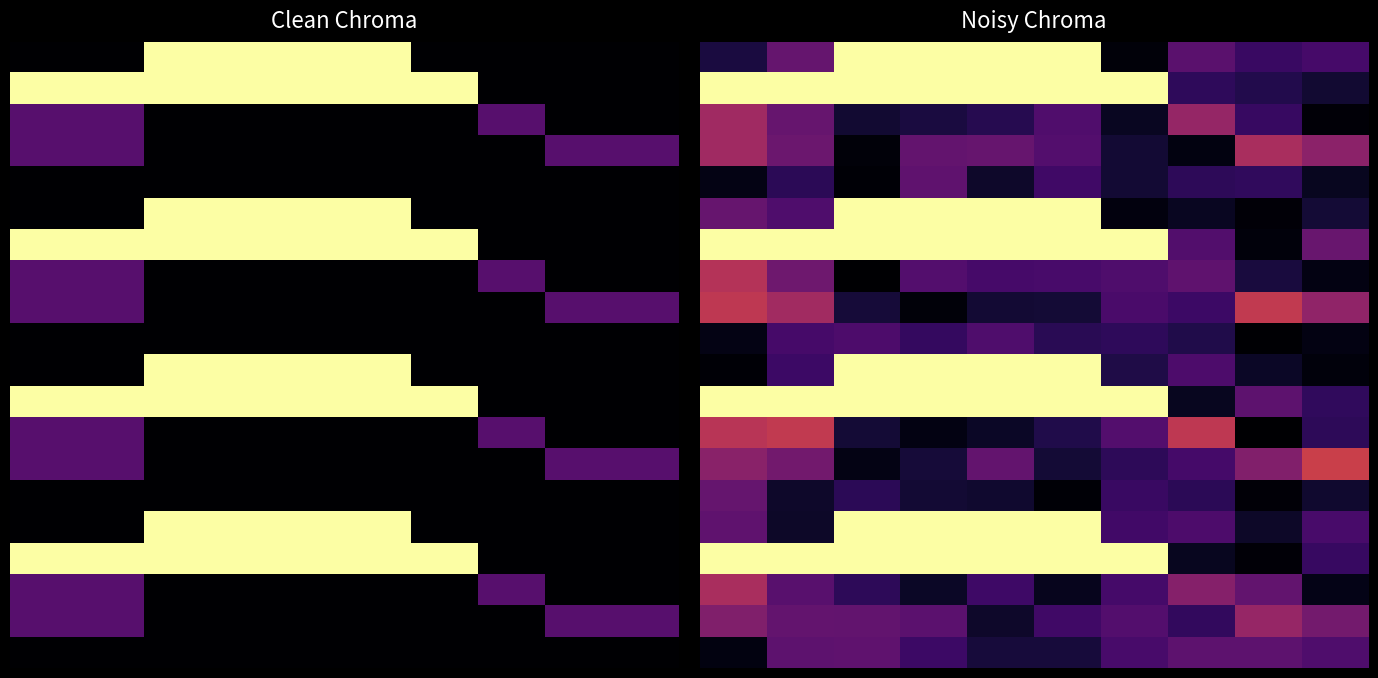

Which has a higher value, 5 or 3?

5